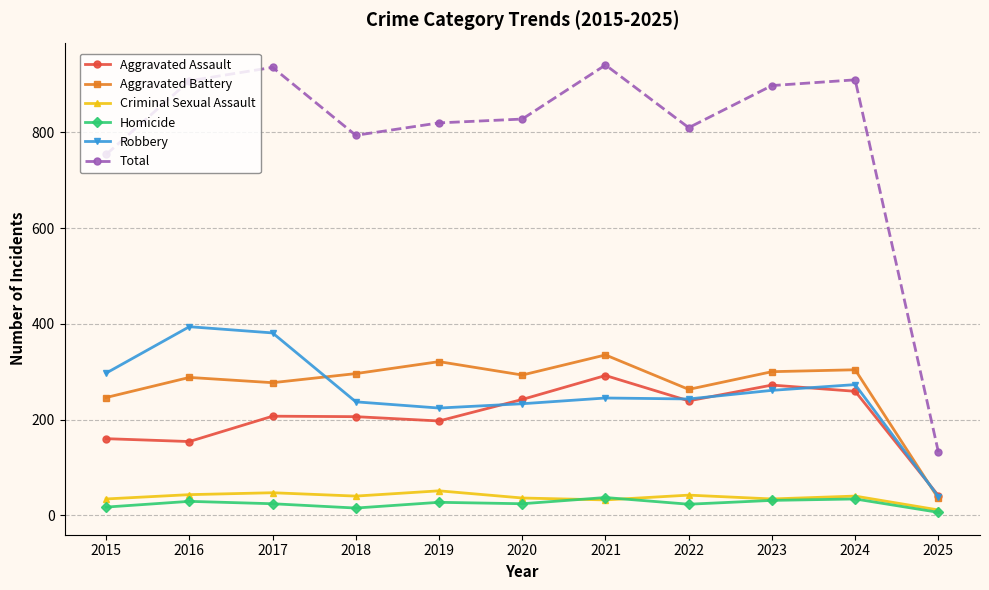

True or false: Aggravated Assault has a value of 177 at 2024.

False